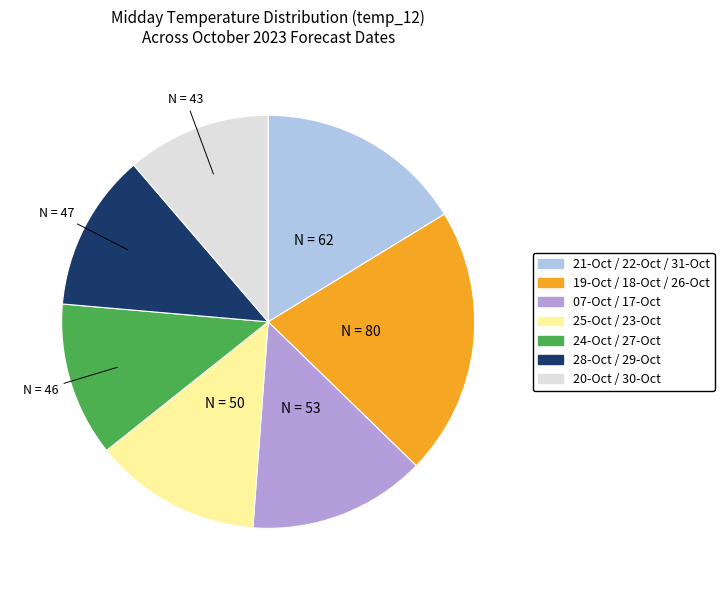

Does any single category account for the majority?

No